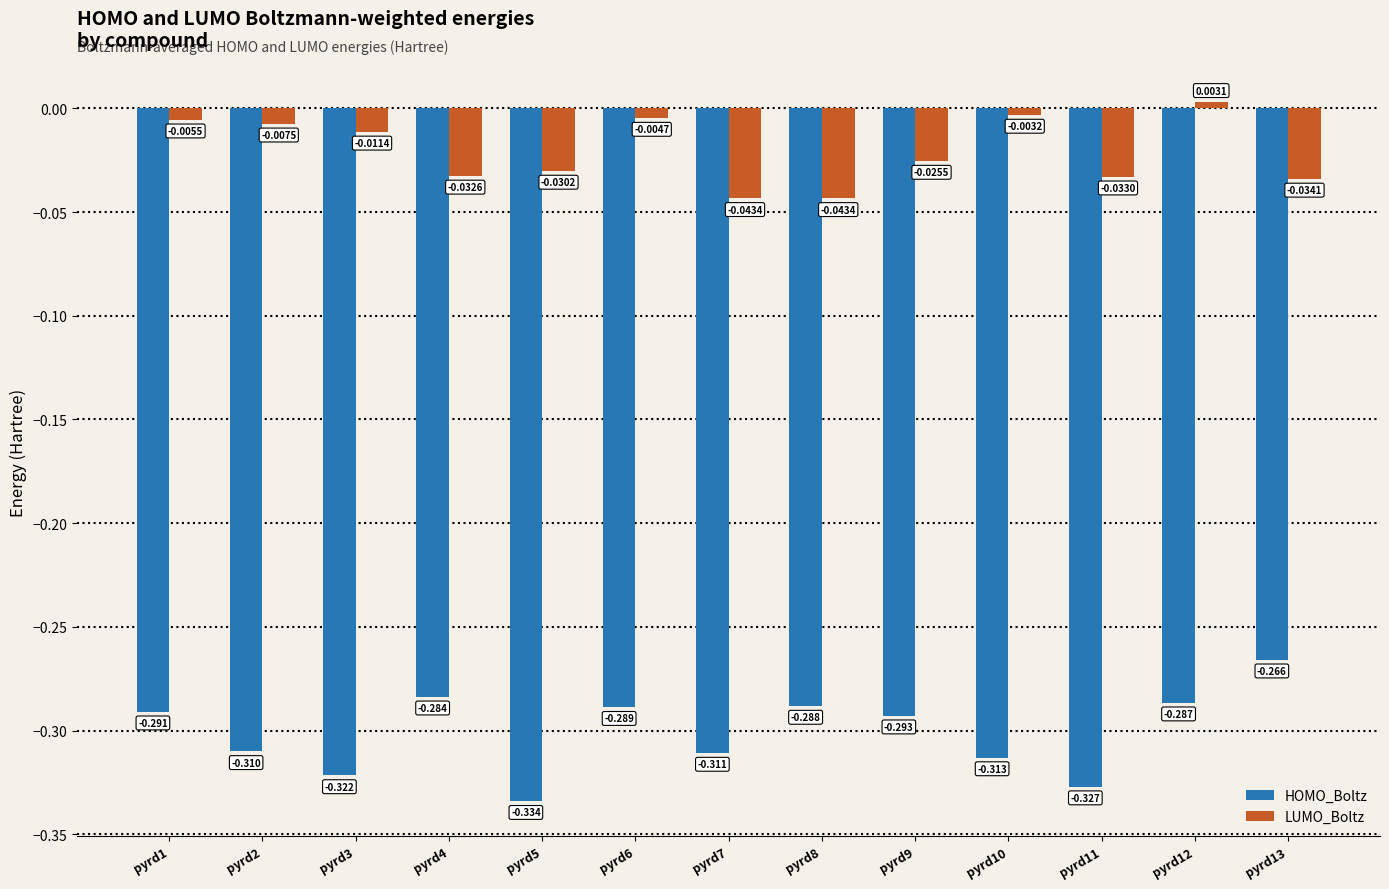

What is the difference between the maximum and second lowest values in the HOMO_Boltz series?

0.1